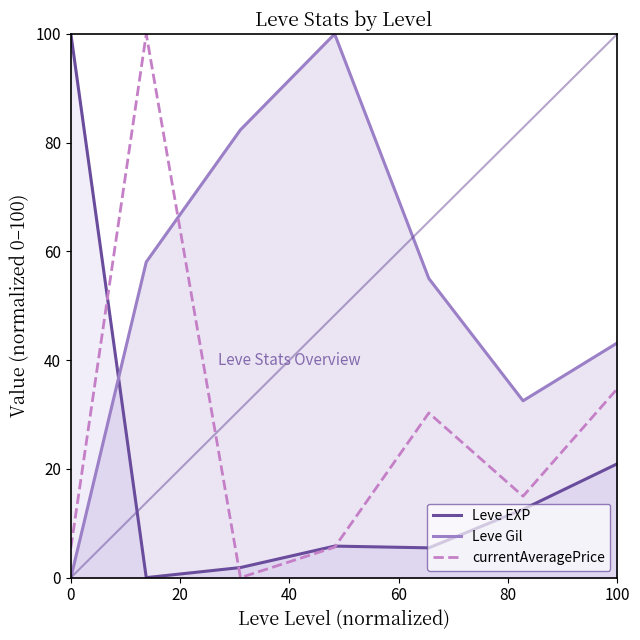

How many data points in Leve Gil are above 55?

4